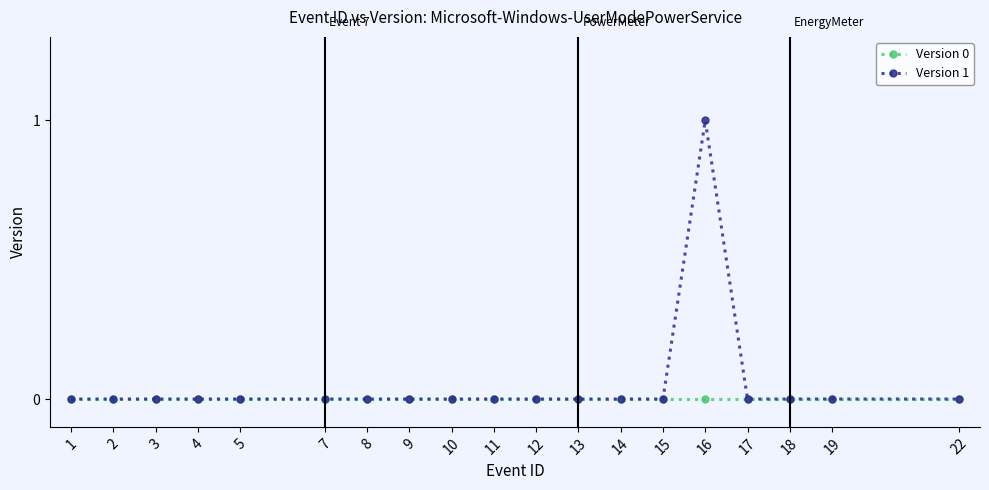

Reading left to right, extract all data points from this chart.

Version 0: 1=0	2=0	3=0	4=0	5=0	7=0	8=0	9=0	10=0	11=0	12=0	13=0	14=0	15=0	16=0	17=0	18=0	19=0	22=0
Version 1: 1=0	2=0	3=0	4=0	5=0	7=0	8=0	9=0	10=0	11=0	12=0	13=0	14=0	15=0	16=1	17=0	18=0	19=0	22=0